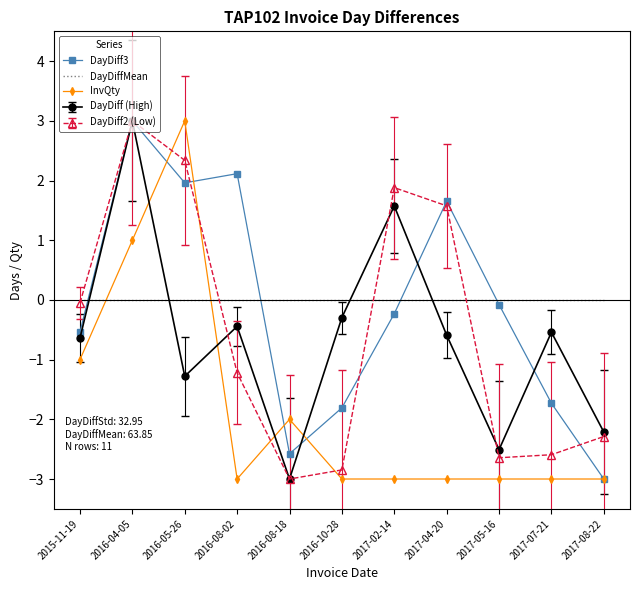

What position from the left is 2017-04-20?

8